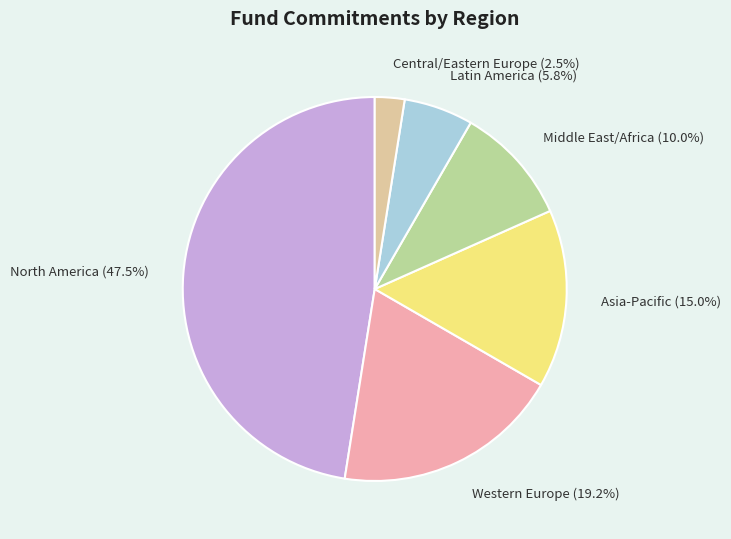

Which has a higher value, Asia-Pacific or North America?

North America